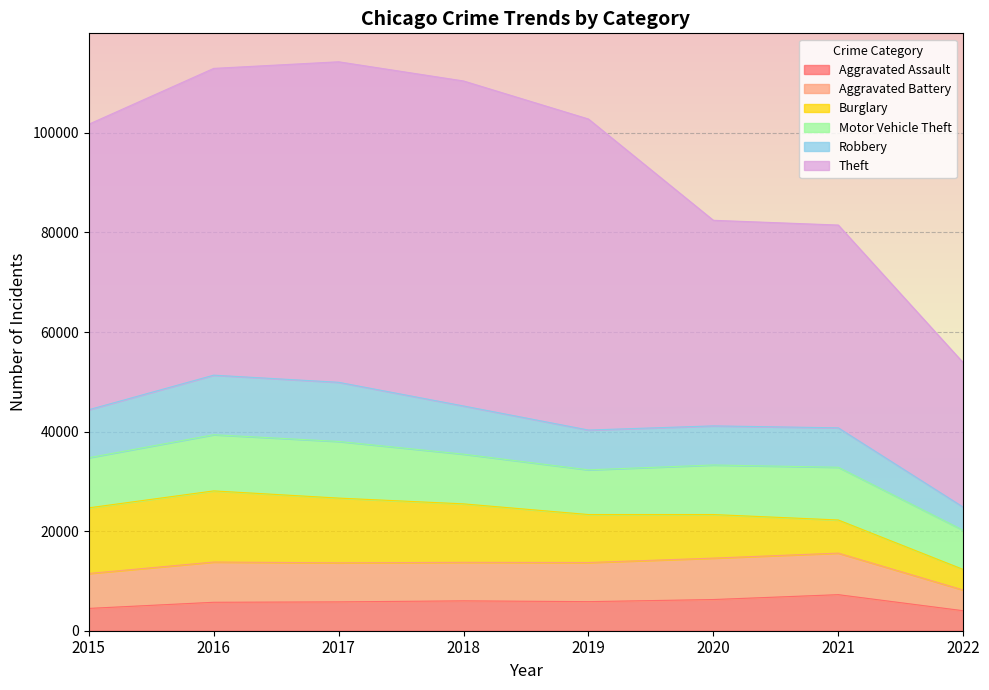

Reading right to left, what are all the values shown in this chart?

Aggravated Assault: 2022=4016	2021=7242	2020=6263	2019=5840	2018=6001	2017=5793	2016=5712	2015=4480
Aggravated Battery: 2022=4162	2021=8347	2020=8320	2019=7857	2018=7735	2017=7845	2016=8085	2015=7018
Burglary: 2022=4129	2021=6654	2020=8754	2019=9639	2018=11746	2017=13001	2016=14289	2015=13184
Motor Vehicle Theft: 2022=7875	2021=10592	2020=9953	2019=8978	2018=9983	2017=11380	2016=11286	2015=10068
Robbery: 2022=4645	2021=7919	2020=7855	2019=7994	2018=9679	2017=11880	2016=11960	2015=9638
Theft: 2022=29012	2021=40730	2020=41293	2019=62477	2018=65281	2017=64380	2016=61618	2015=57347